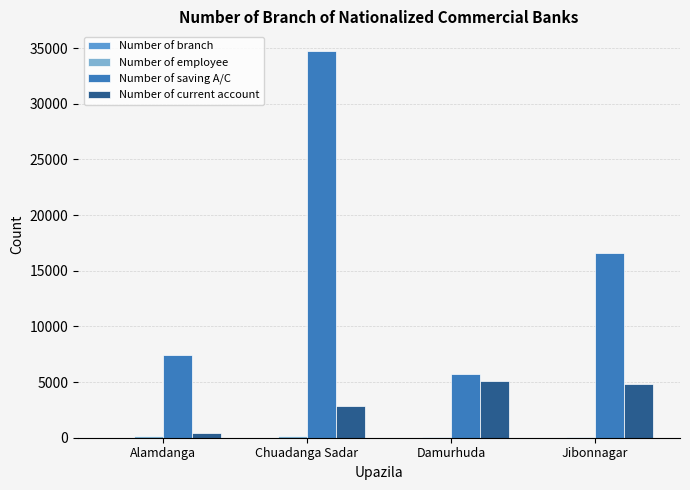

The value of Number of saving A/C at Chuadanga Sadar is 9774. True or false?

False